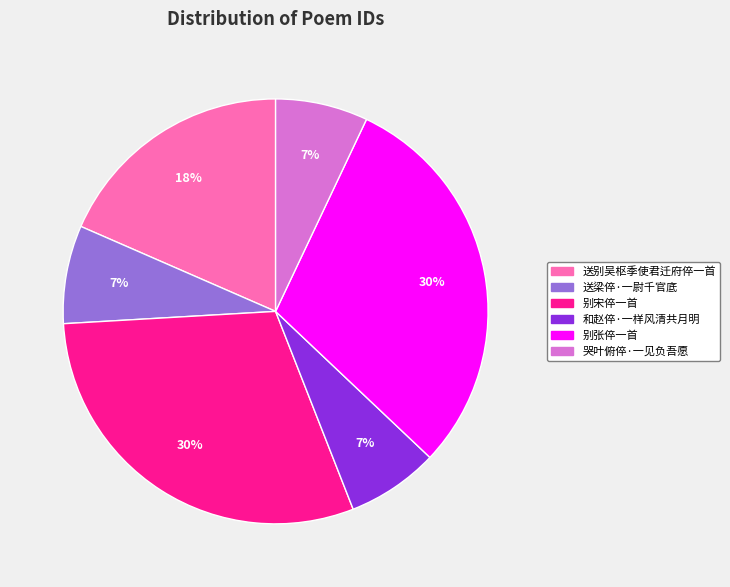

Between 和赵倅·一样风清共月明 and 别张倅一首, which is larger?

别张倅一首